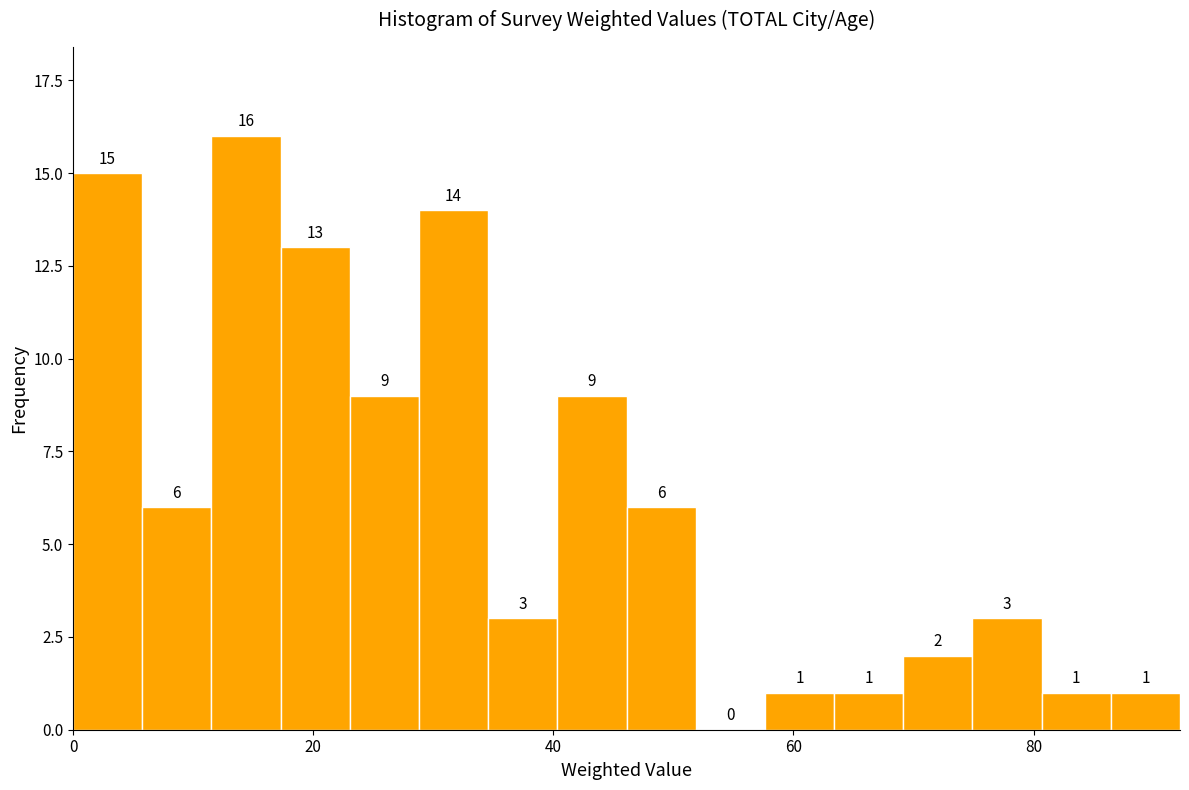

Around what value on the x-axis is the tallest bar? Give the approximate position of its centre, as read against the axis.

14